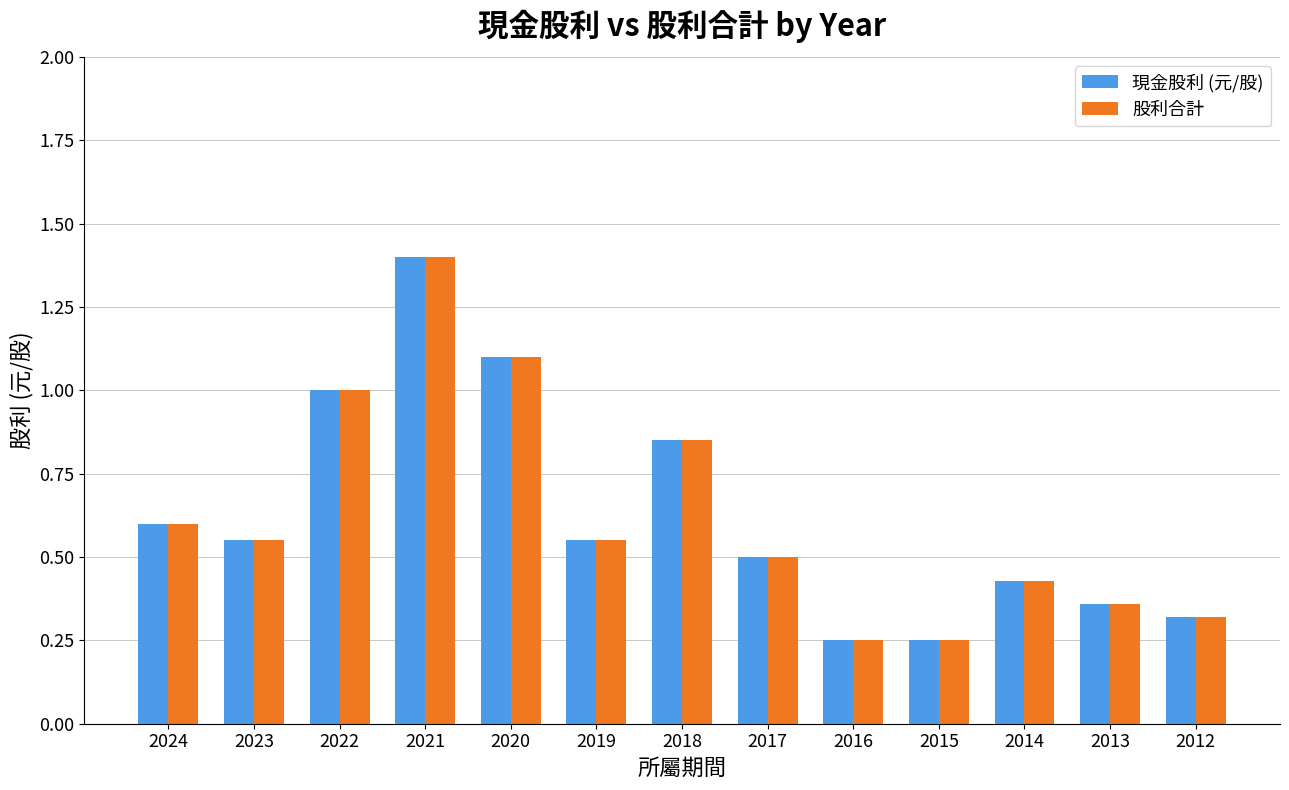

What is the sum of all 現金股利 (元/股) values?

8.2